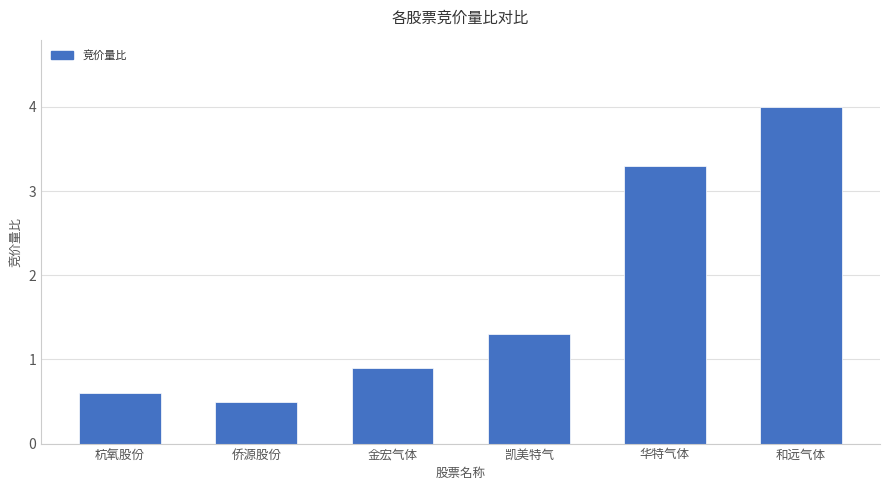

How many values exceed 1?

3